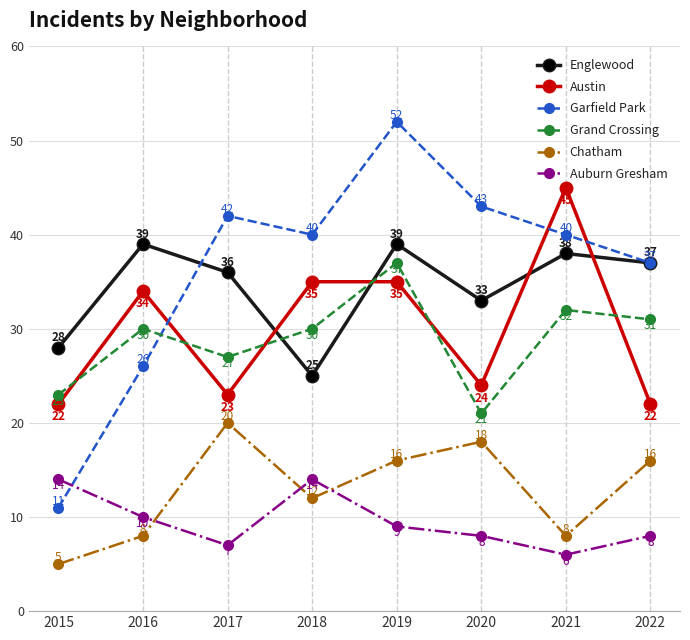

Reading right to left, transcribe all the data shown in this chart.

Englewood: 37	38	33	39	25	36	39	28
Austin: 22	45	24	35	35	23	34	22
Garfield Park: 37	40	43	52	40	42	26	11
Grand Crossing: 31	32	21	37	30	27	30	23
Chatham: 16	8	18	16	12	20	8	5
Auburn Gresham: 8	6	8	9	14	7	10	14